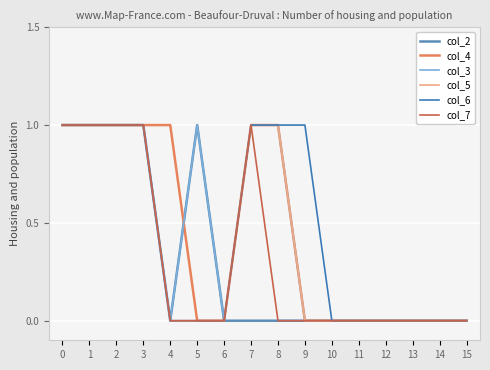

Reading left to right, what are all the values shown in this chart?

col_2: 0=1	1=1	2=1	3=1	4=0	5=1	6=0	7=0	8=0	9=0	10=0	11=0	12=0	13=0	14=0	15=0
col_4: 0=1	1=1	2=1	3=1	4=1	5=0	6=0	7=1	8=1	9=0	10=0	11=0	12=0	13=0	14=0	15=0
col_3: 0=1	1=1	2=1	3=1	4=0	5=1	6=0	7=1	8=1	9=0	10=0	11=0	12=0	13=0	14=0	15=0
col_5: 0=1	1=1	2=1	3=1	4=0	5=0	6=0	7=1	8=1	9=0	10=0	11=0	12=0	13=0	14=0	15=0
col_6: 0=1	1=1	2=1	3=1	4=0	5=0	6=0	7=1	8=1	9=1	10=0	11=0	12=0	13=0	14=0	15=0
col_7: 0=1	1=1	2=1	3=1	4=0	5=0	6=0	7=1	8=0	9=0	10=0	11=0	12=0	13=0	14=0	15=0